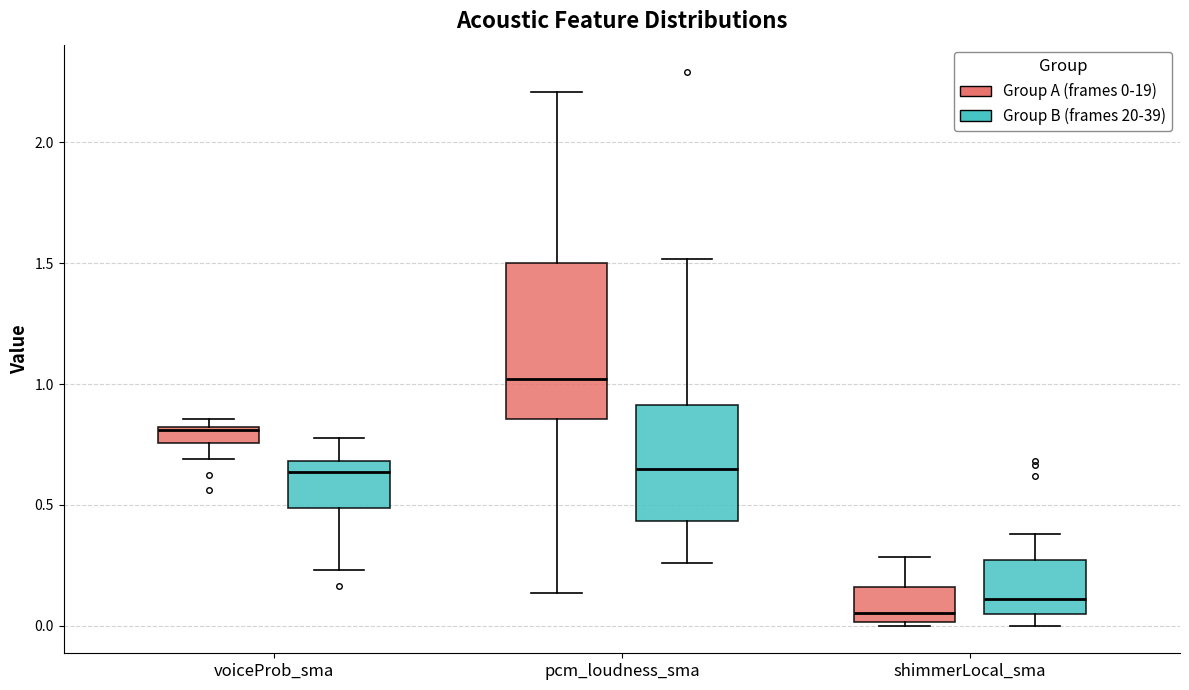

Which box's median line is the highest?

pcm_loudness_sma (Group A (frames 0-19))